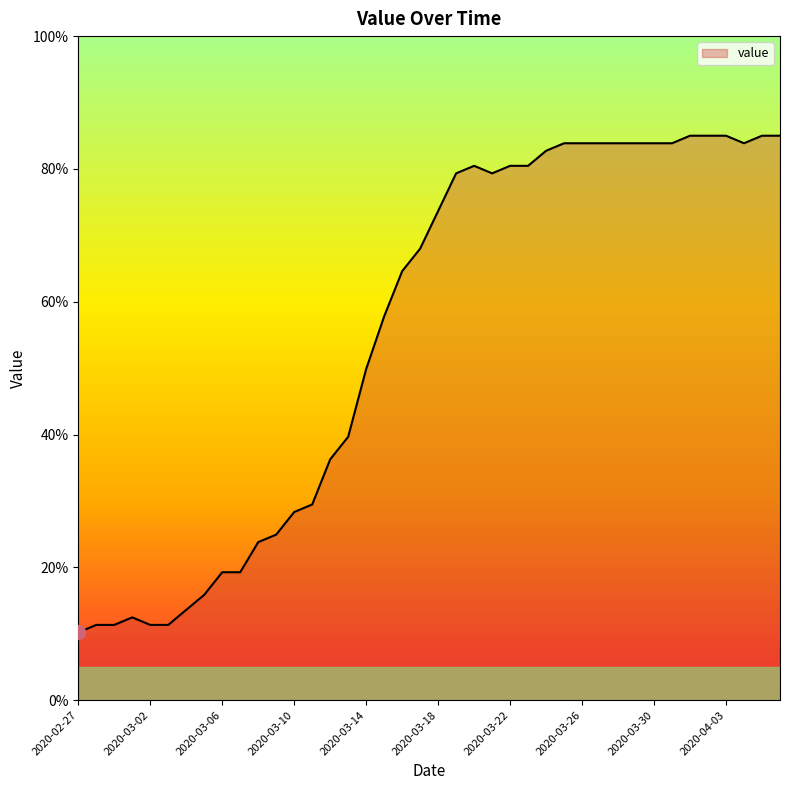

What is the smallest value displayed?

10.2